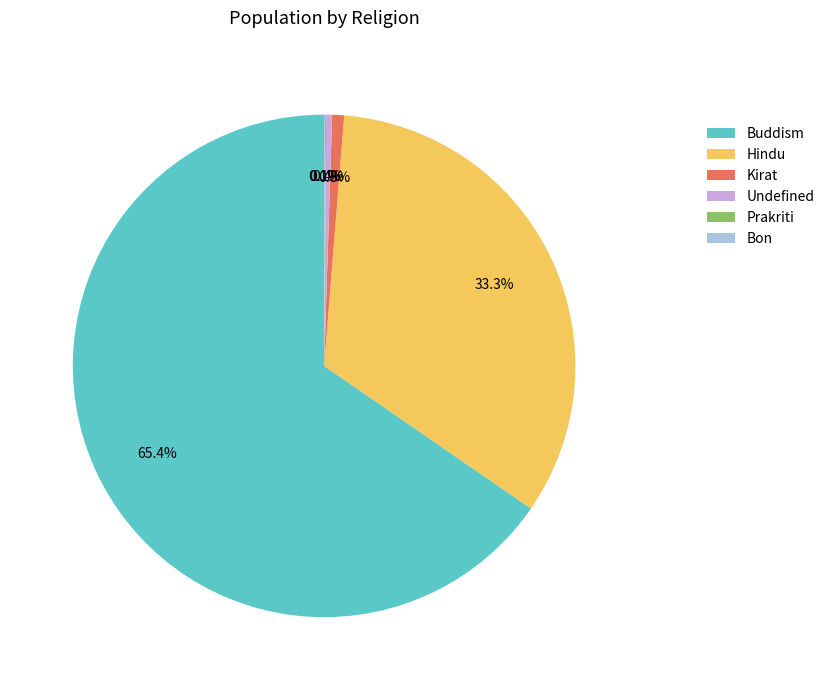

What is the ratio of the value at Kirat to the value at Undefined?

2.0